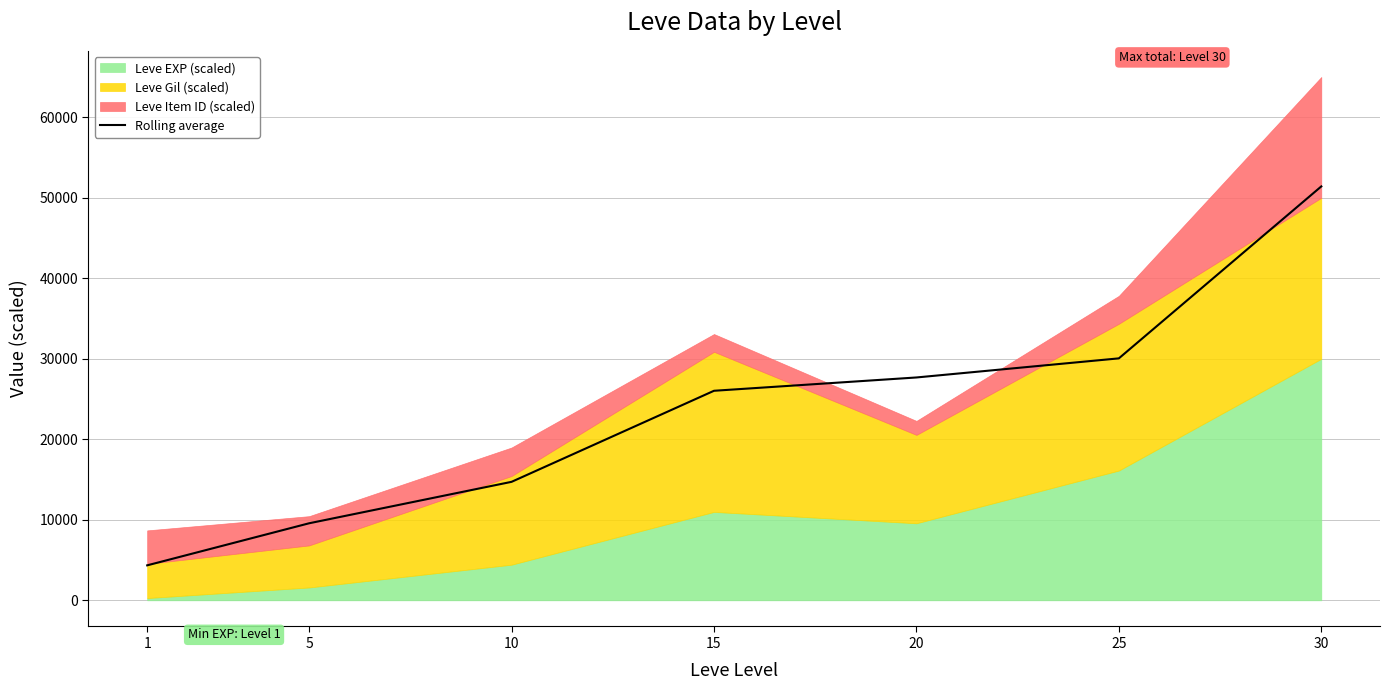

At which label is the value closest to 27875?

20